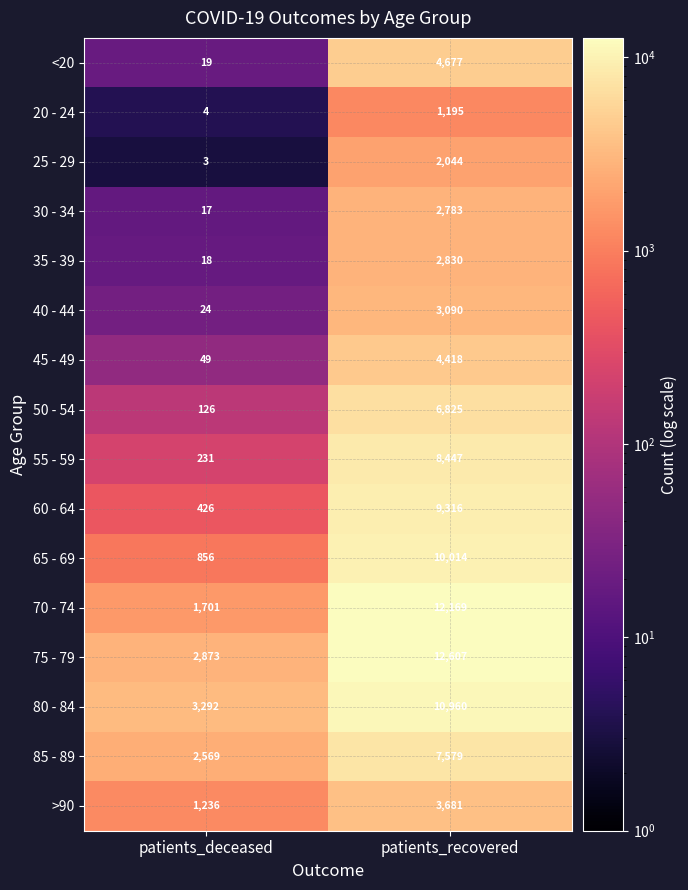

What is the average value of the 75 - 79 series?

7740